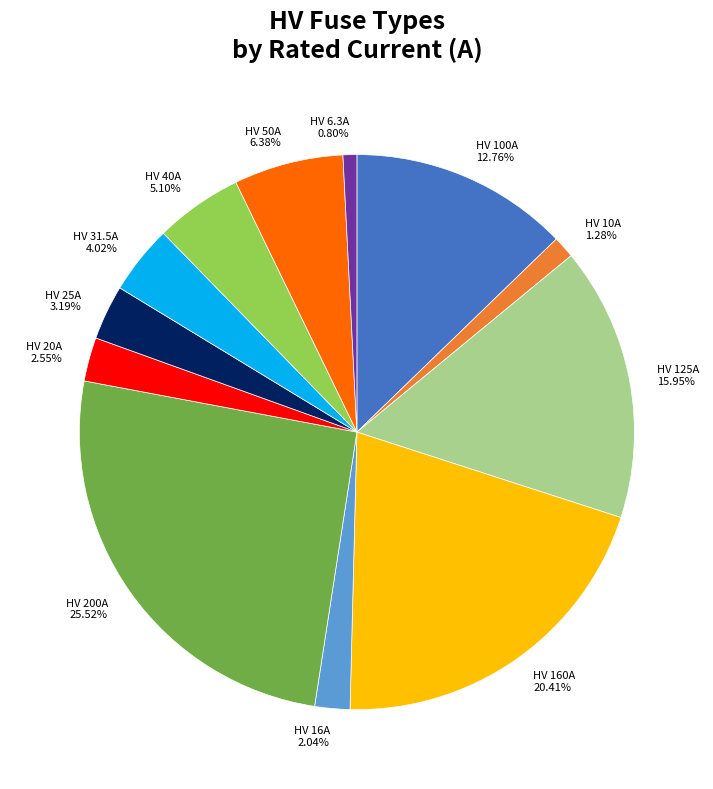

Is it true that HV 20A is 3% of the pie?

True